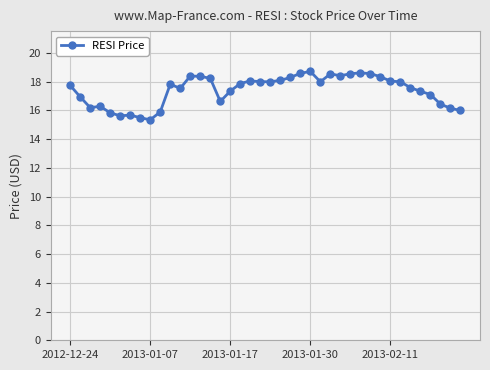

What is the maximum value shown in the chart?

18.7